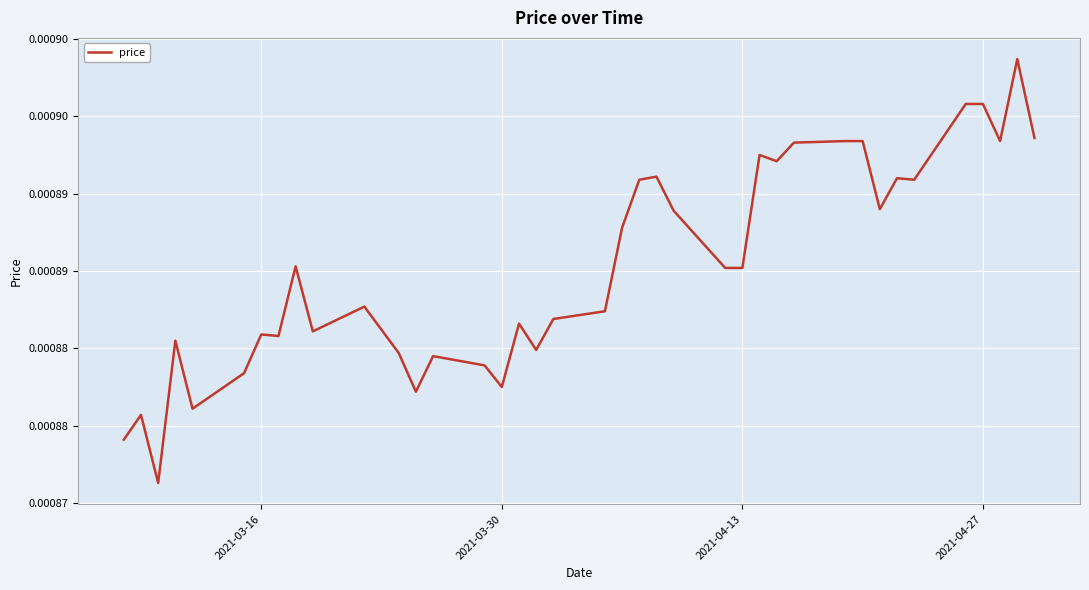

Is this an area chart (filled region under the line)?

No